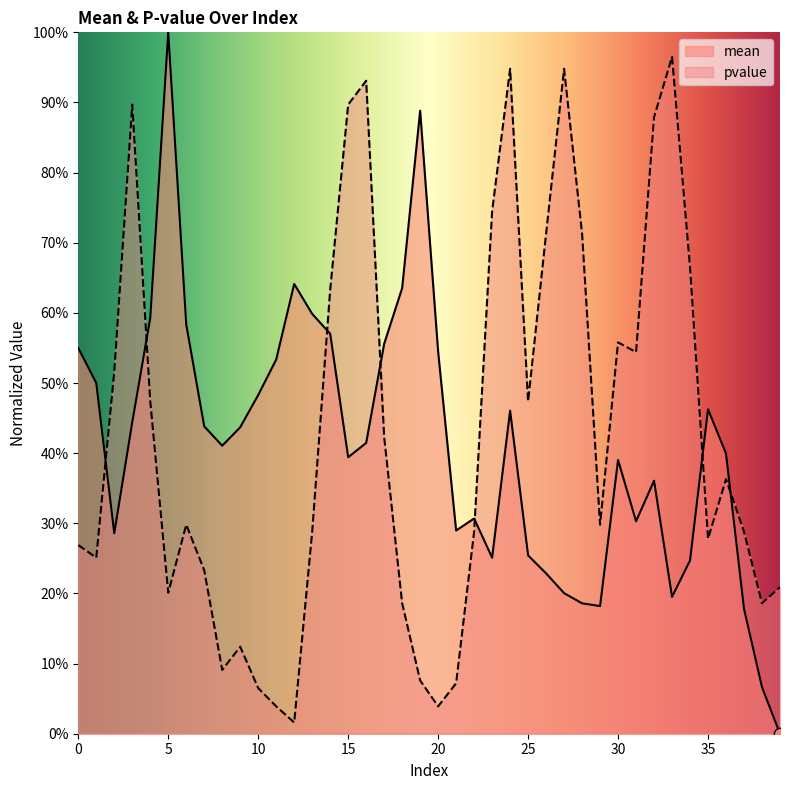

What are all the series names shown in the legend?

mean, pvalue